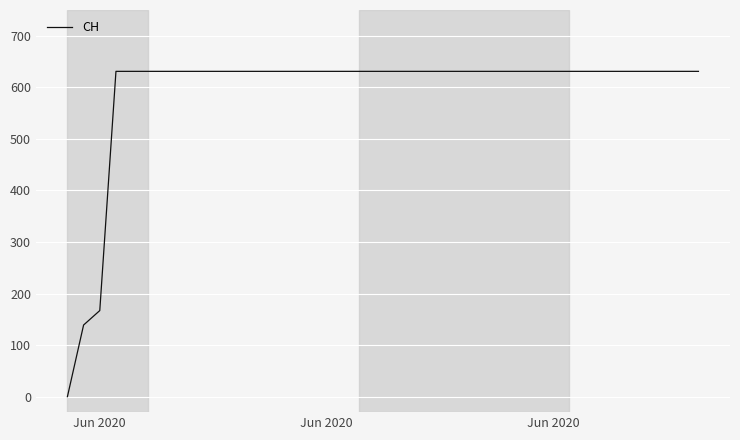

What is the greatest value displayed?

631